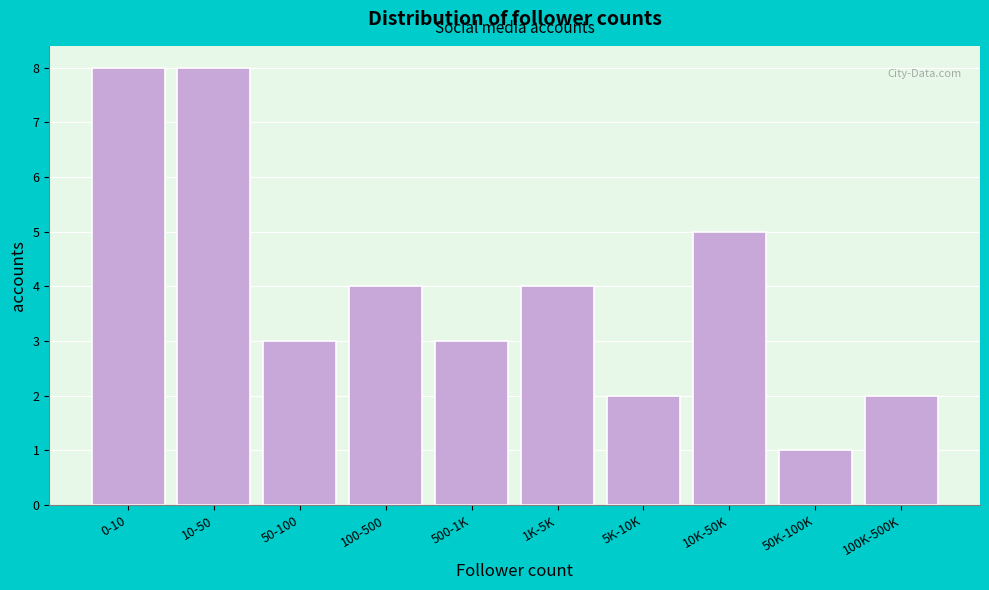

Reading left to right, list all the values displayed in this chart.

8	8	3	4	3	4	2	5	1	2